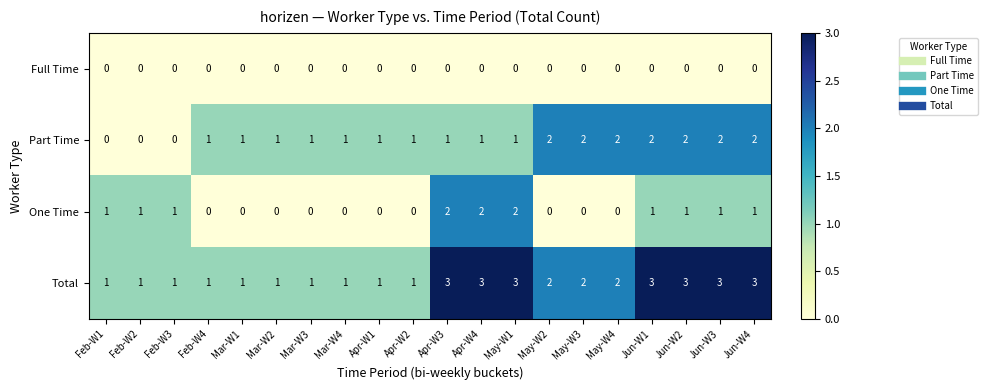

Rank the series at Apr-W4 from lowest to highest value.

Full Time, Part Time, One Time, Total